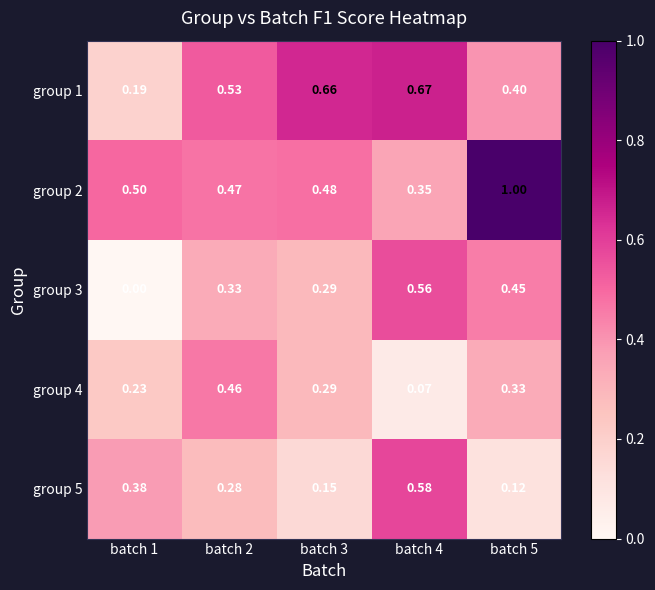

How many series are shown in this chart?

5